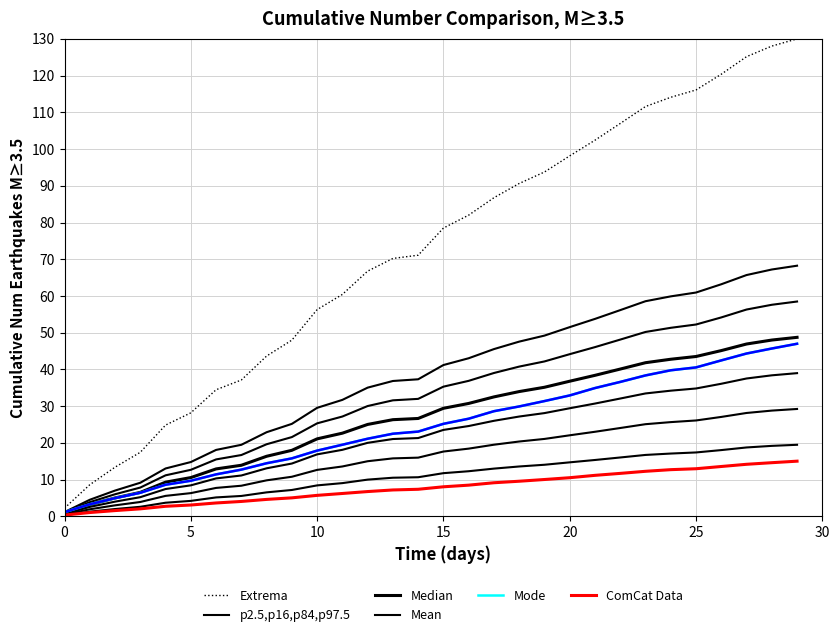

Is the value of Mode at 12 greater than the value of p2.5,p16,p84,p97.5 at 22?

No